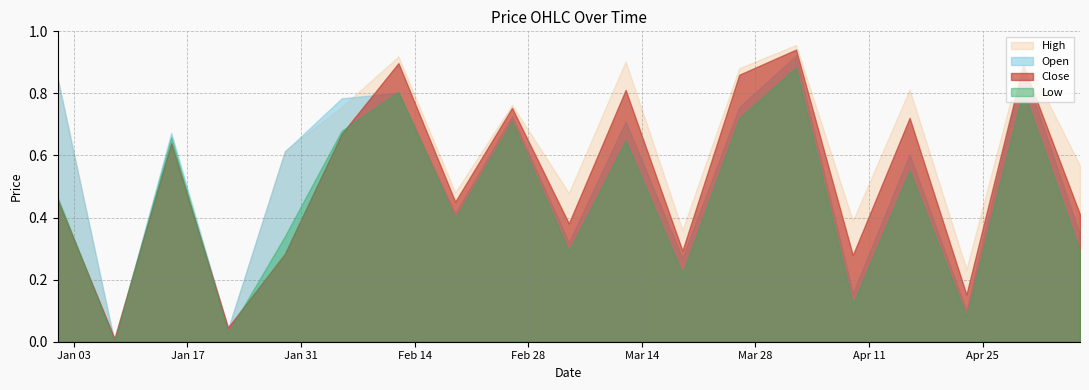

The High series shows 0.6 at 2023-04-09. True or false?

False